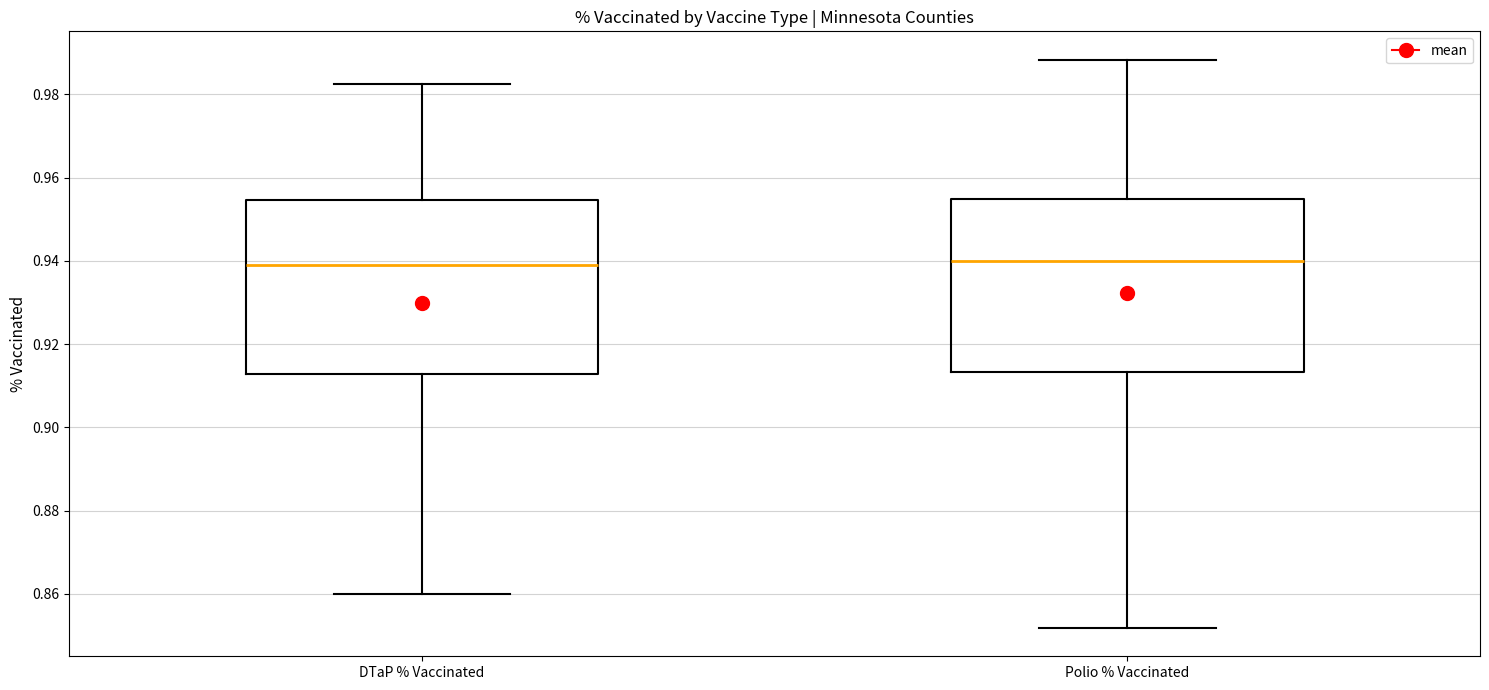

Reading left to right, transcribe this box plot: for each box, give where its median line is, the range the box spans, and where its two whiskers end, as read against the y-axis. The values are not printed on the chart, so give them approximately, as read against the axis.

DTaP % Vaccinated: median 0.940, box 0.912 to 0.954, whiskers 0.860 to 0.982
Polio % Vaccinated: median 0.940, box 0.914 to 0.954, whiskers 0.852 to 0.988